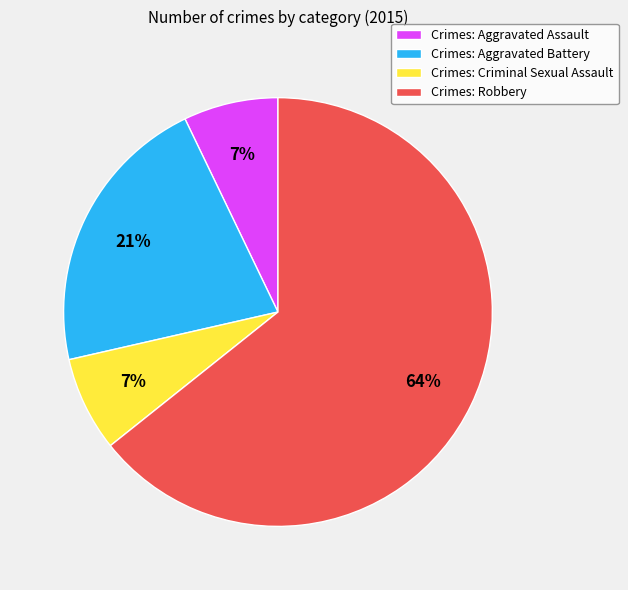

What is the ratio of the value at Crimes: Aggravated Assault to the value at Crimes: Criminal Sexual Assault?

1.0